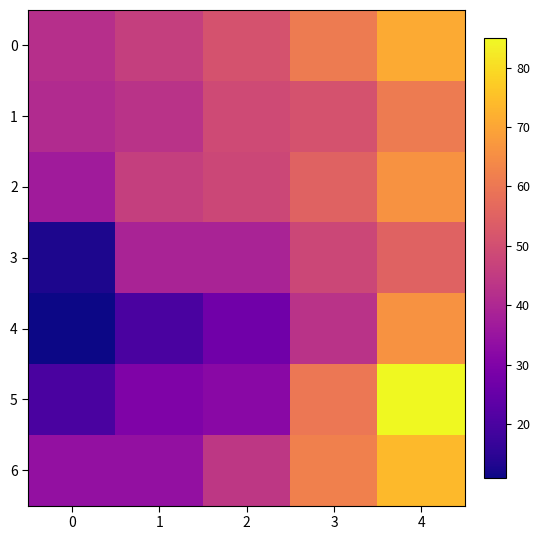

Between 0 and 3, which series saw the biggest shift?

5